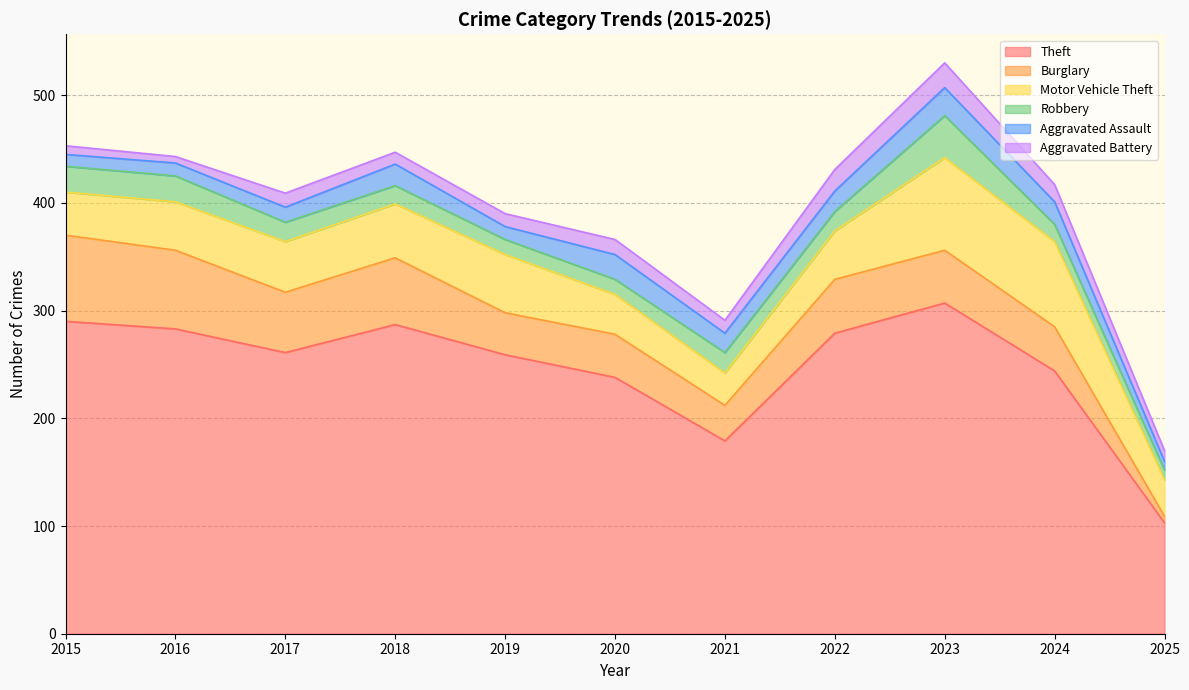

Which series has the largest range (max minus min)?

Theft